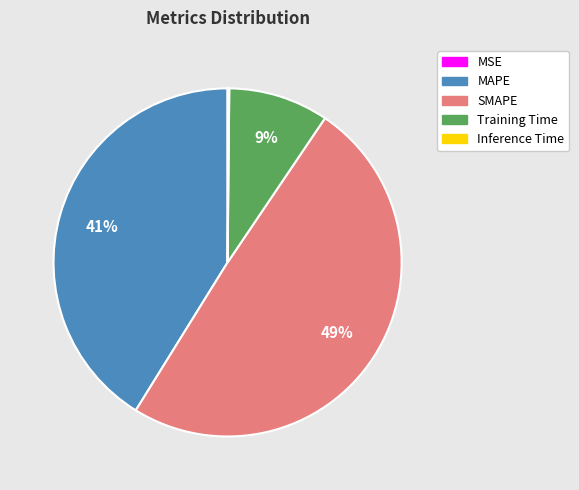

To the nearest percent, what is the average slice percentage?

20%